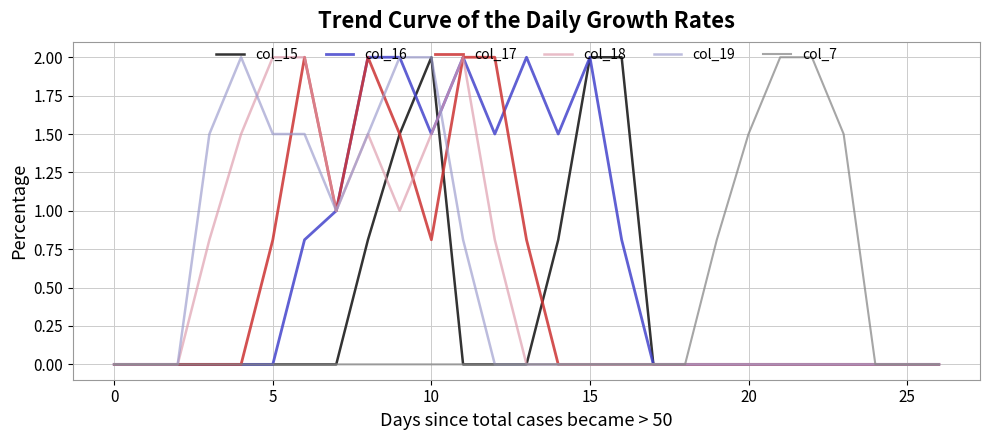

What is the greatest value displayed?

2.0